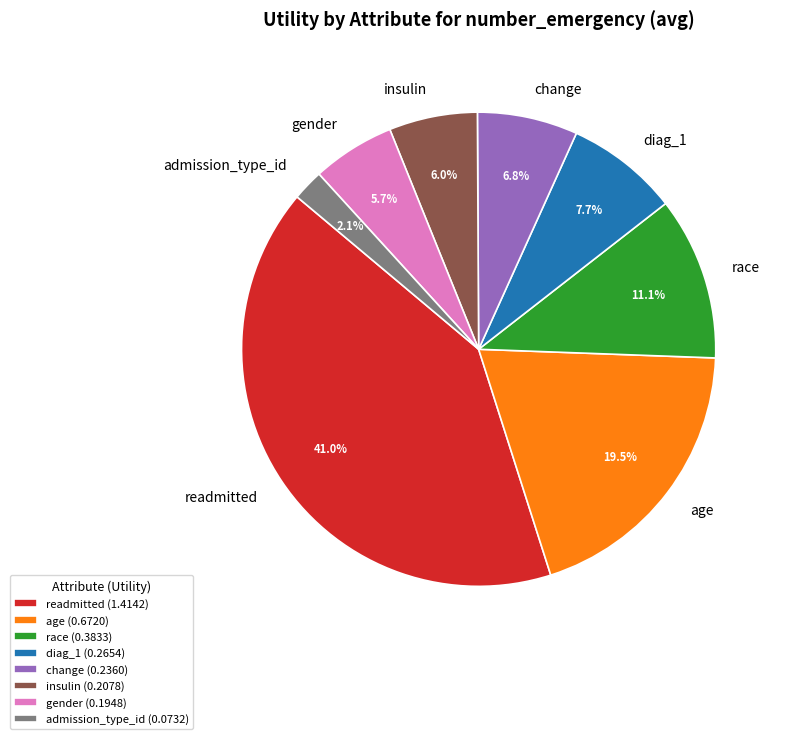

What percentage is the change slice, to the nearest percent?

7%